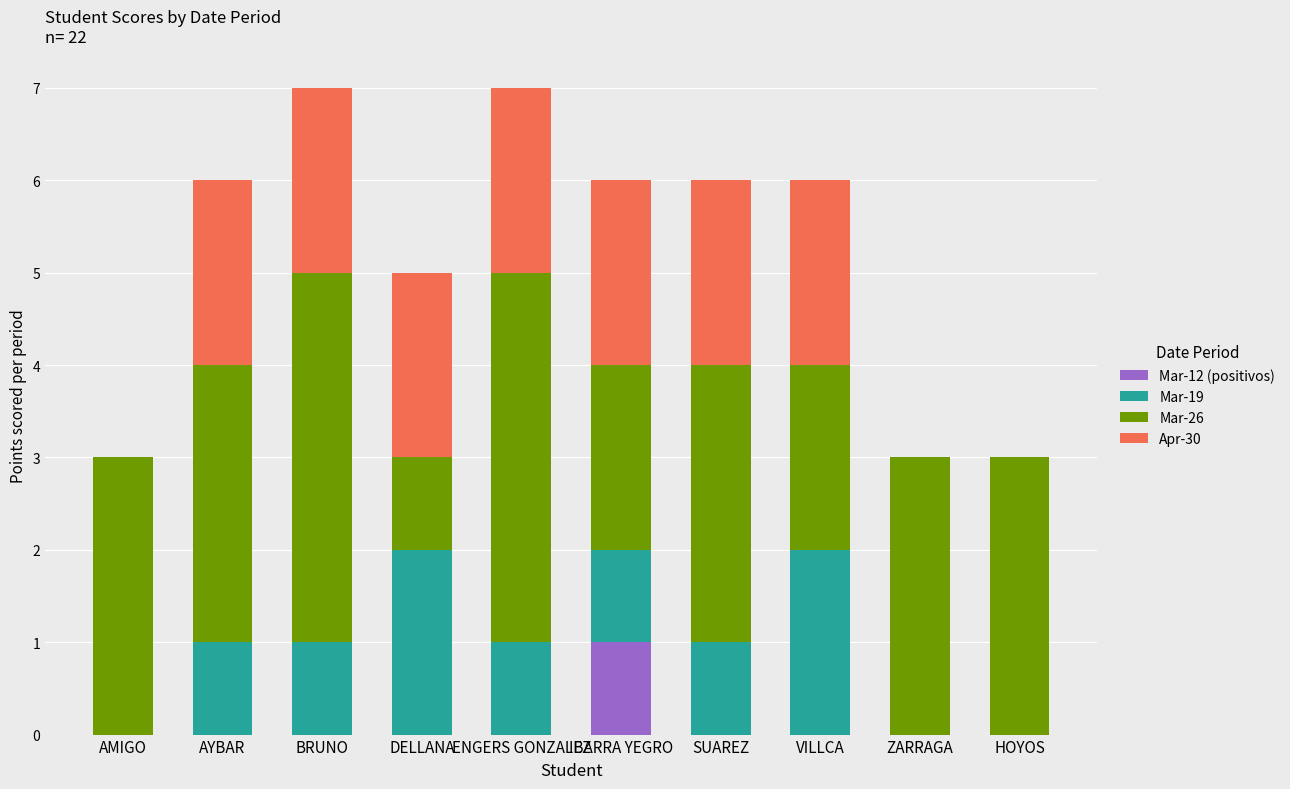

Are the bars horizontal?

No